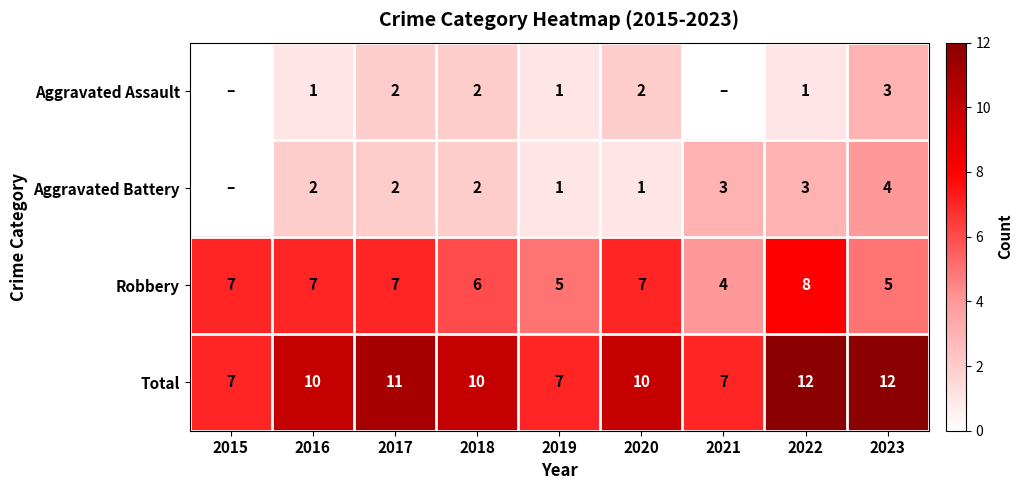

What is the sum of the Total values at 2022 and 2017?

23